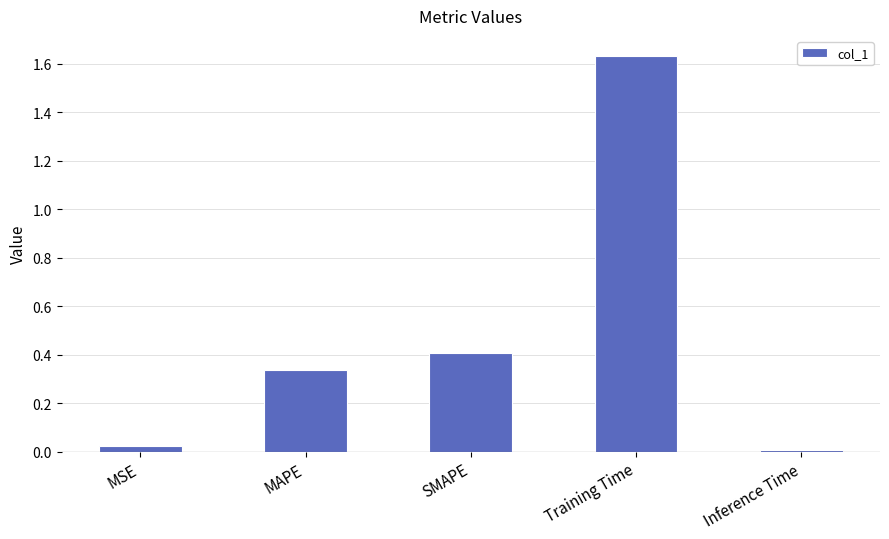

Between MAPE and MSE, which is larger?

MAPE